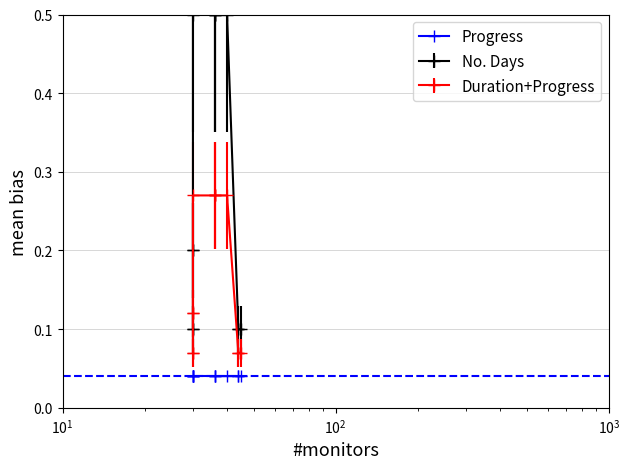

The chart shows a value of 0.7 at Start. True or false?

False